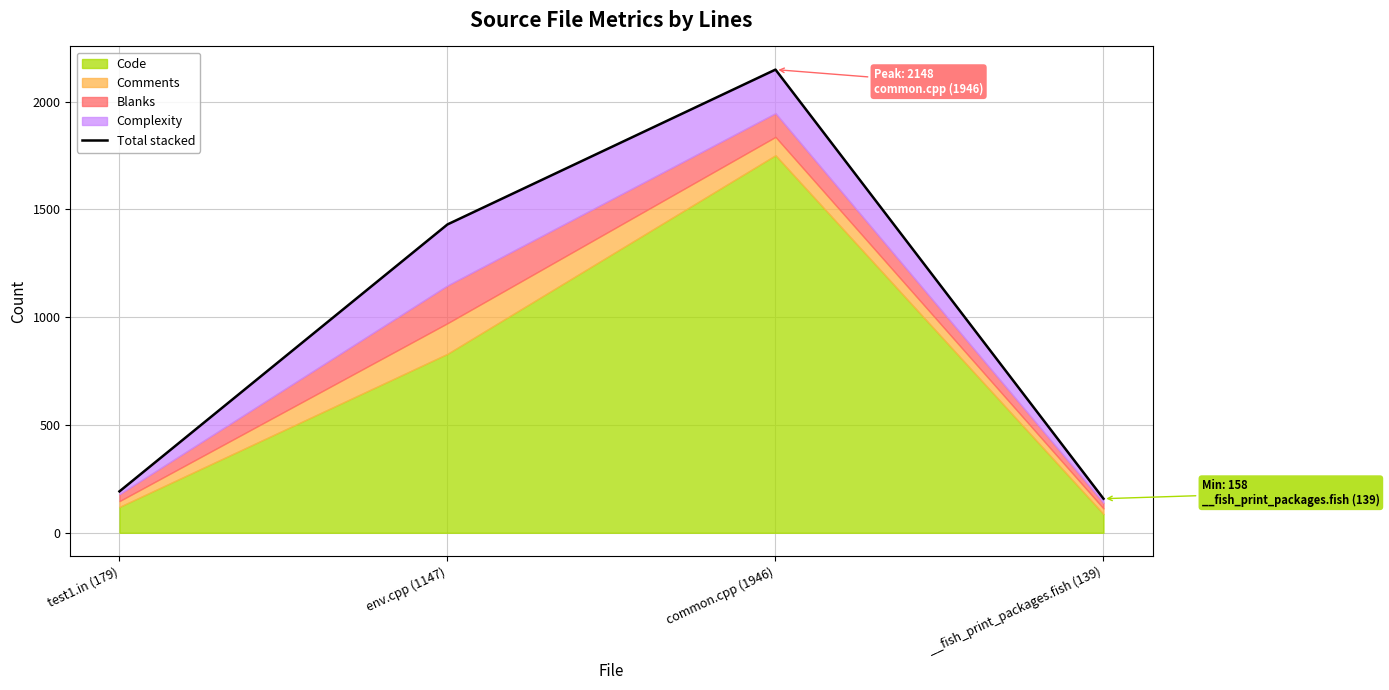

True or false: the data has more than 0 interior local peaks.

True